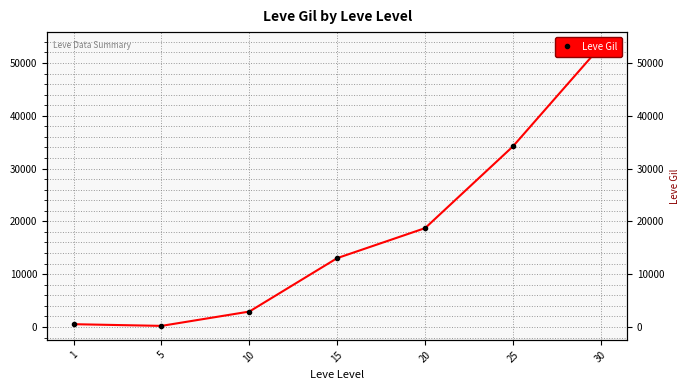

How many interior local valleys (lower than both neighbors) does the data have?

1